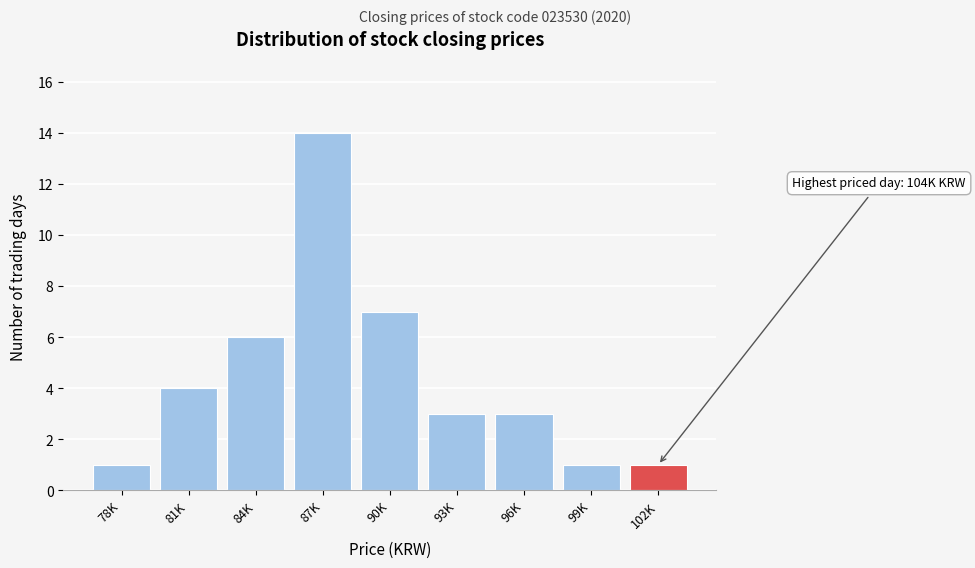

Reading right to left, transcribe all the data shown in this chart.

1	1	3	3	7	14	6	4	1